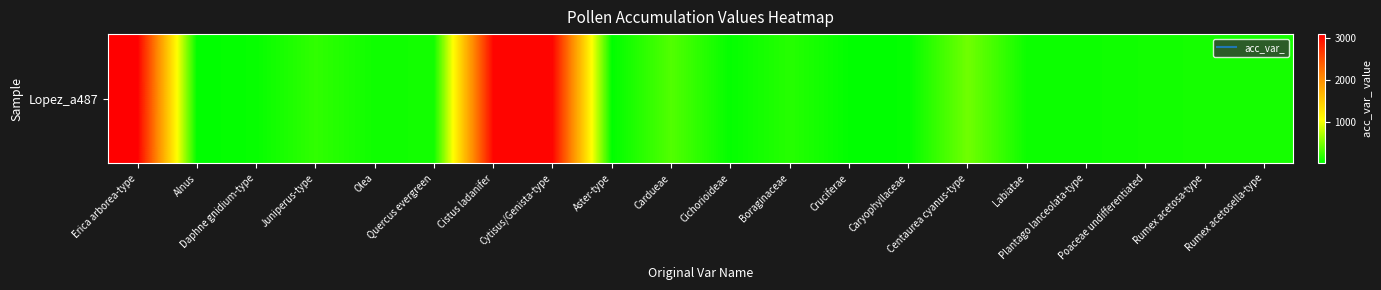

What is the minimum value shown in the chart?

5